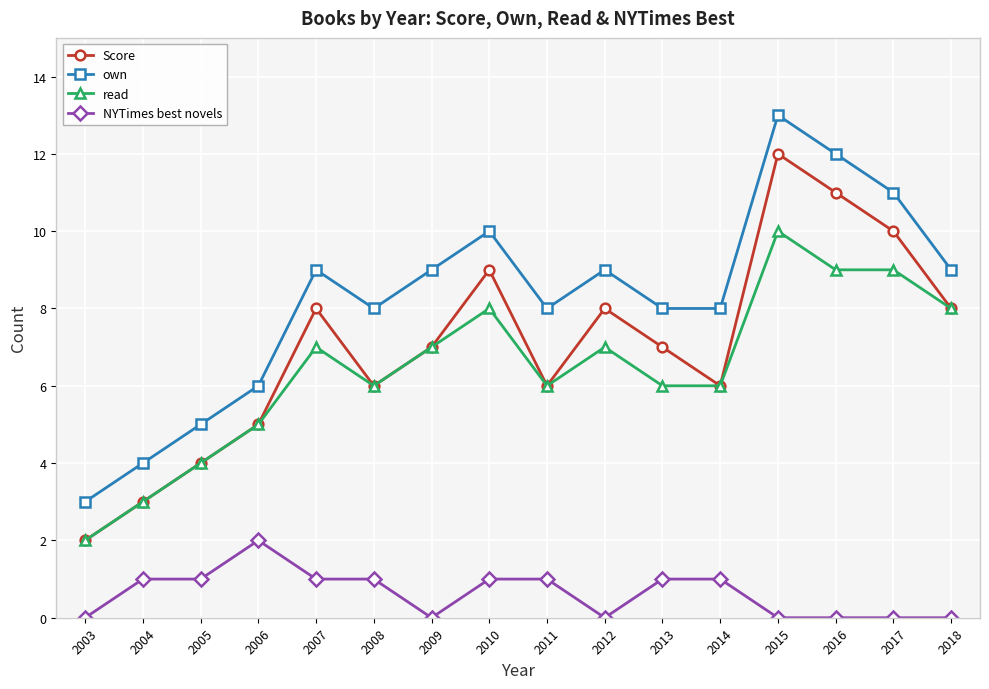

Is the value of Score at 2006 greater than the value of NYTimes best novels at 2004?

Yes